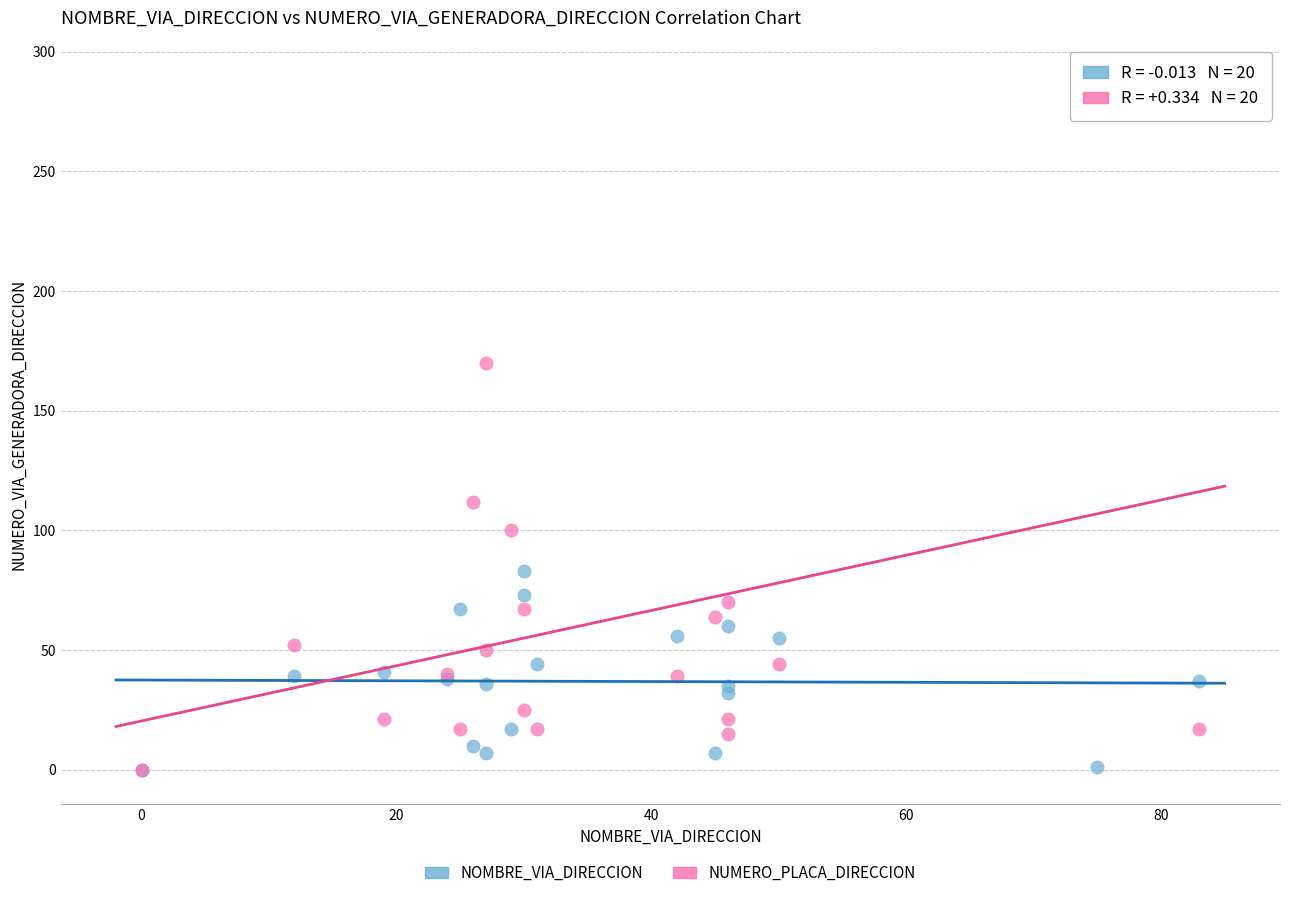

Which series has the largest Y range (max minus min)?

NUMERO_PLACA_DIRECCION